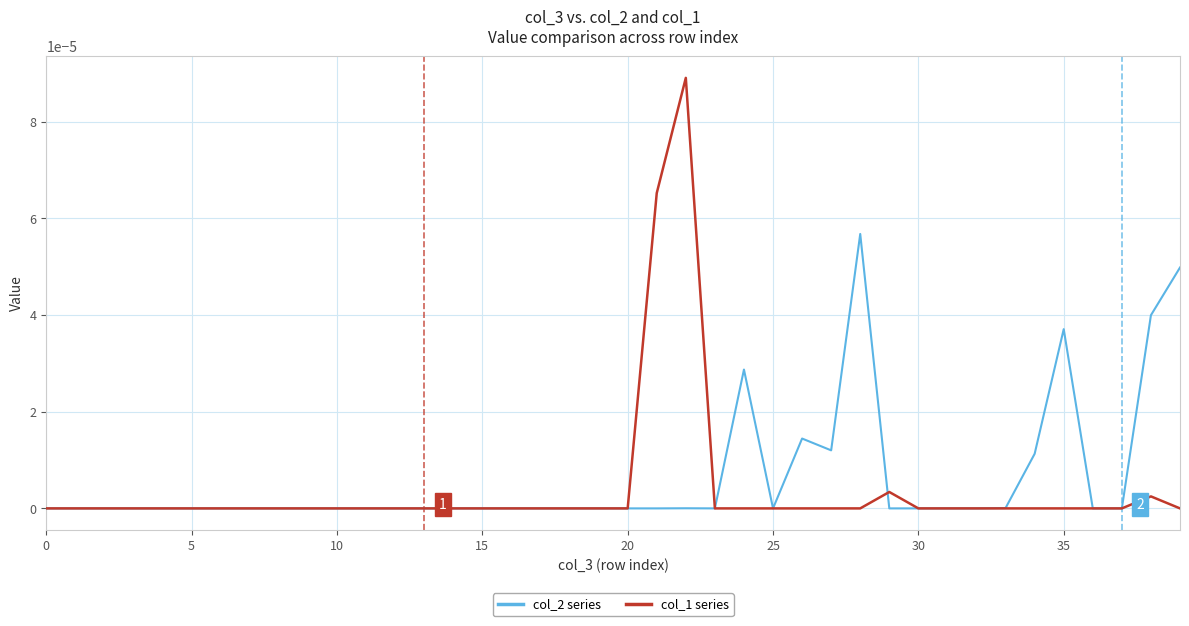

Count the number of categories in the chart.

40